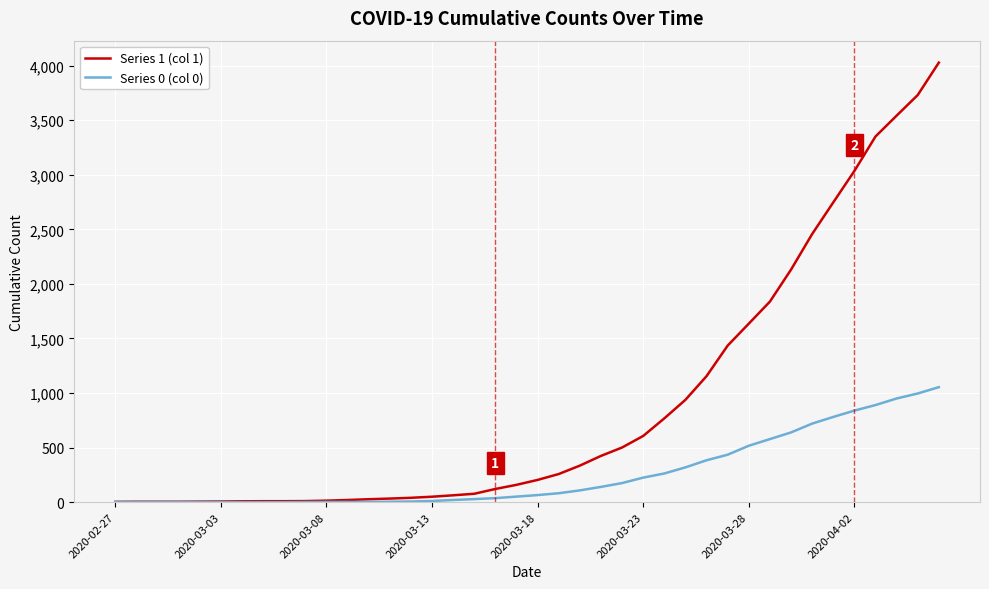

List the series in order of their peak value, highest first.

Series 1 (col 1), Series 0 (col 0)